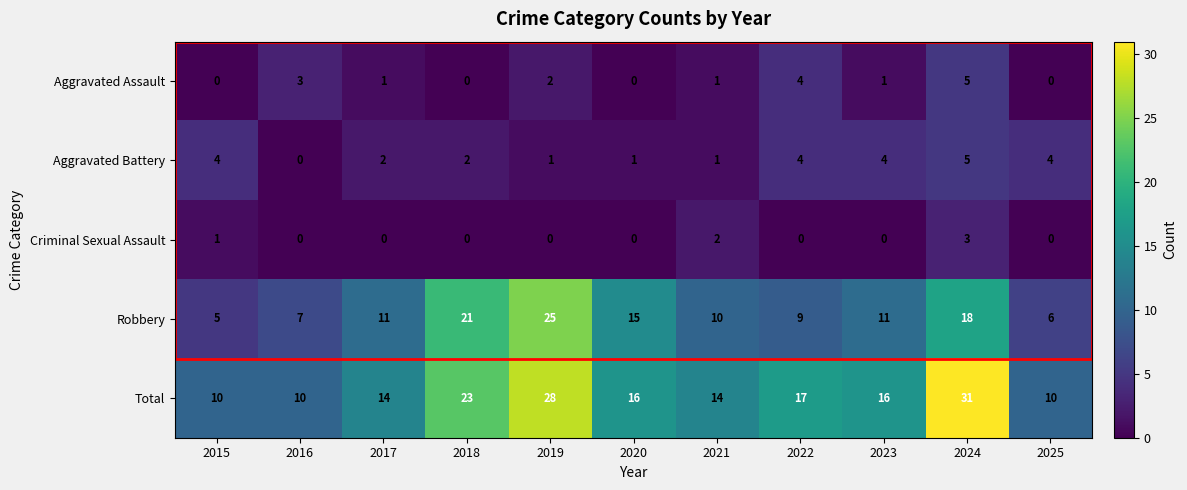

Which series has the largest range (max minus min)?

Total